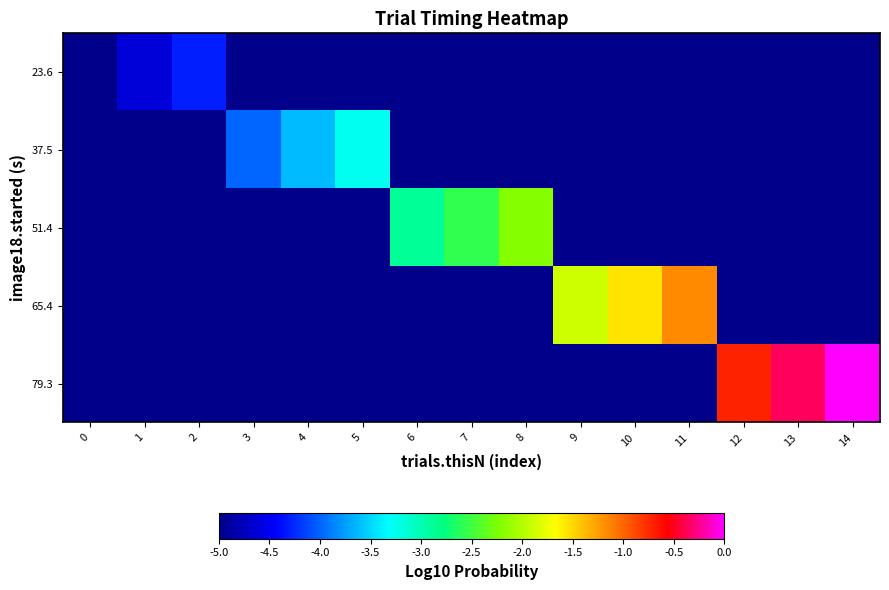

Which series changed the most between 10 and 11?

65.4